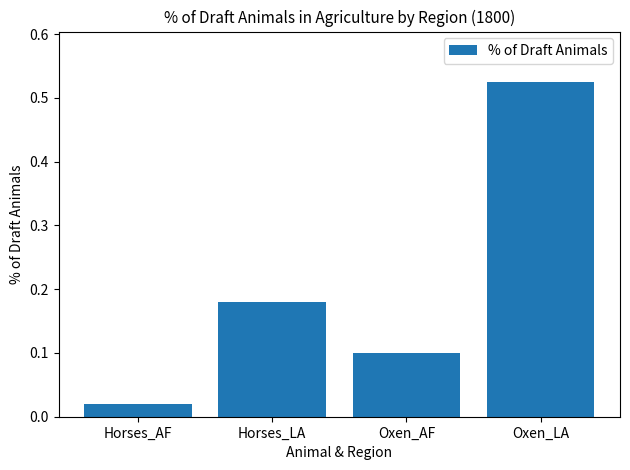

Which category has the highest value across all series?

Oxen_LA